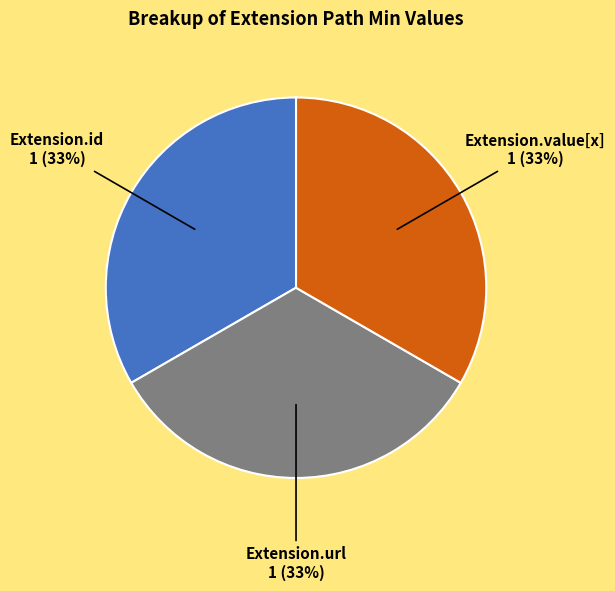

How many segments does this pie chart have?

3